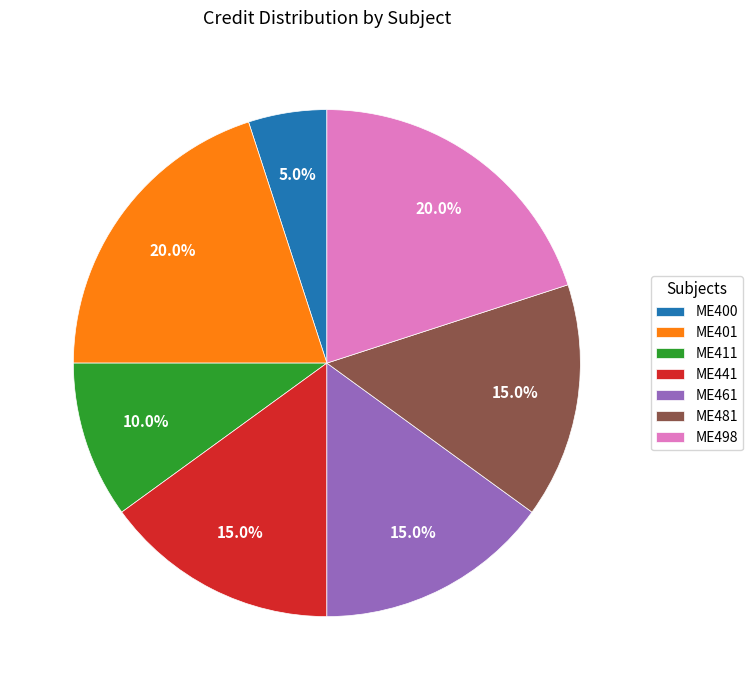

Between ME400 and ME401, which is larger?

ME401